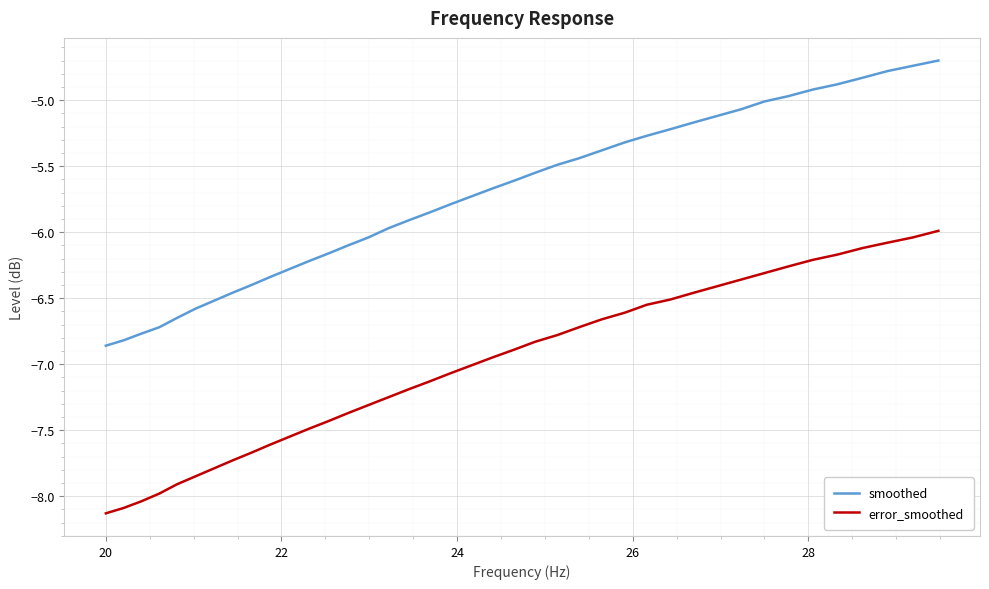

What is the difference between the maximum and minimum values in the smoothed series?

2.2